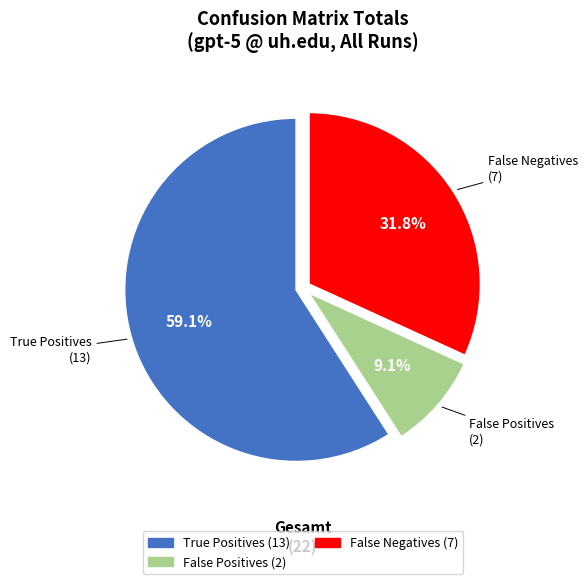

How many segments does this pie chart have?

3